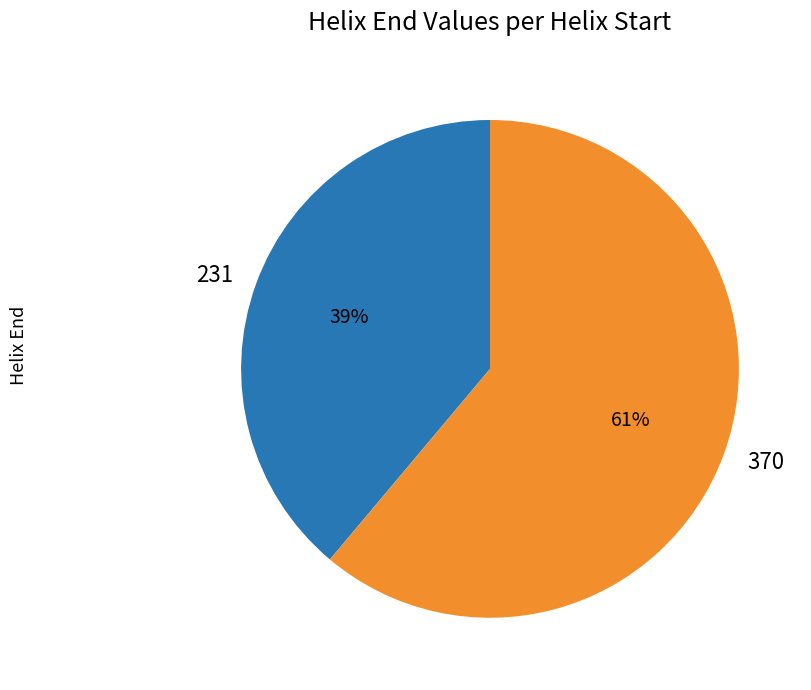

What percentage is the 231 slice, to the nearest percent?

39%